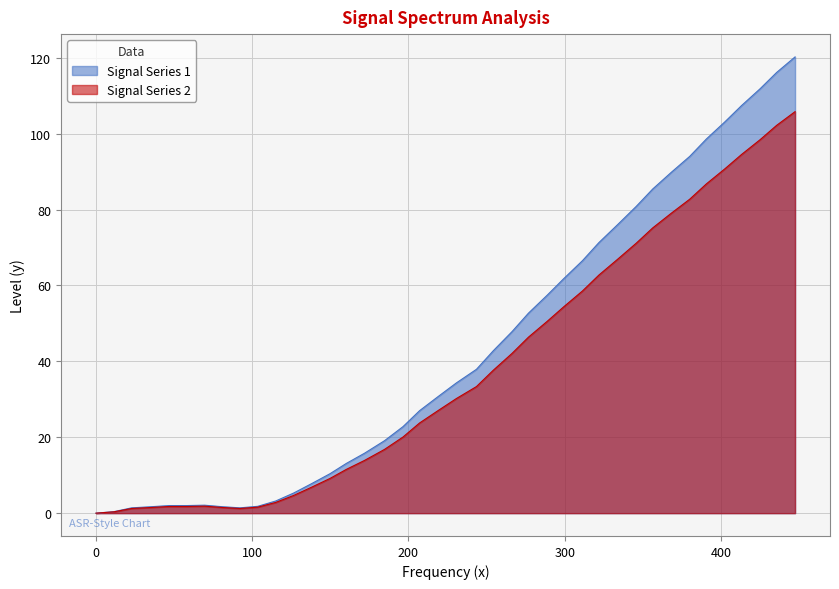

Which series has the largest range (max minus min)?

Signal Series 1